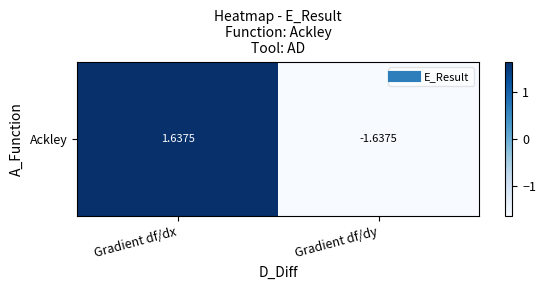

How many negative values are there?

1